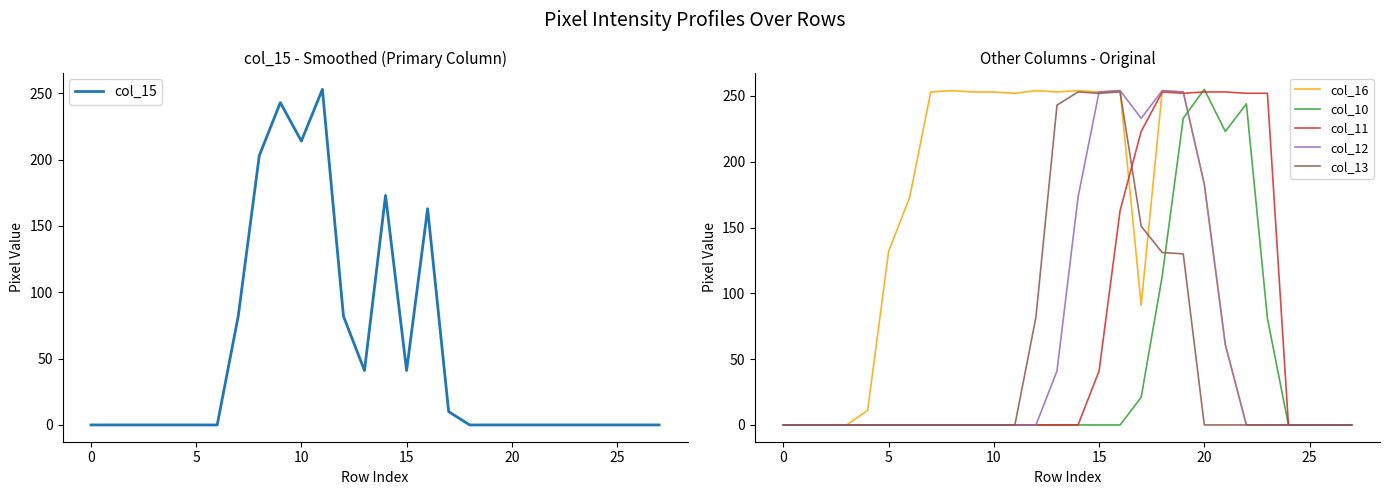

How many intersections are there between col_12 and col_13?

1